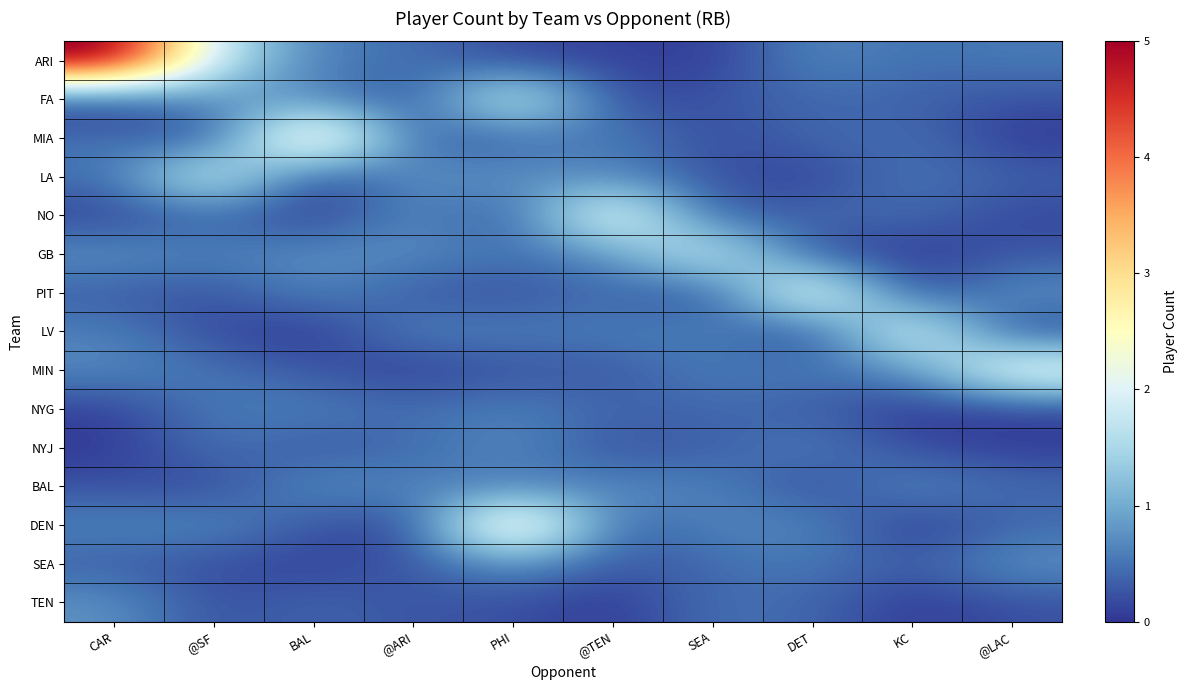

Which series has the largest range (max minus min)?

ARI